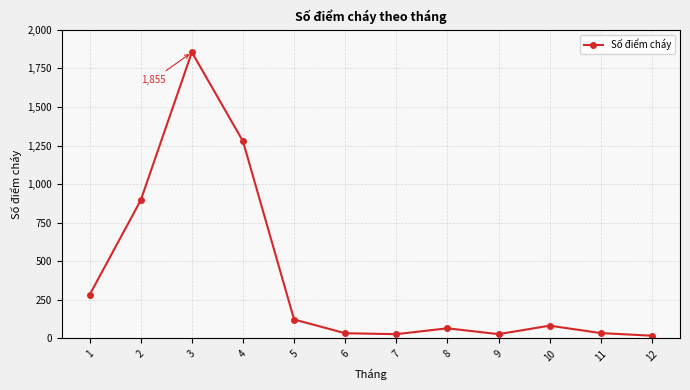

What is the greatest value displayed?

1855